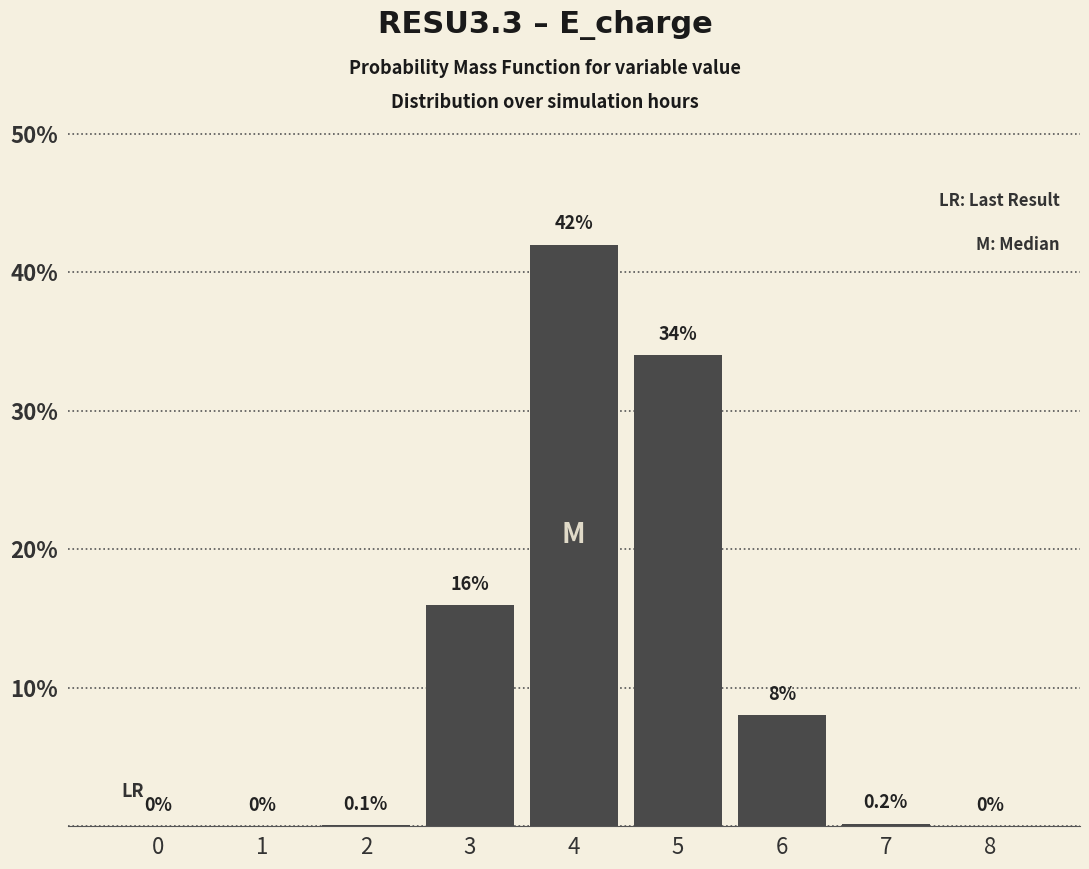

Reading left to right, transcribe all the data shown in this chart.

0=0.0	1=0.0	2=0.1	3=16.0	4=42.0	5=34.0	6=8.0	7=0.2	8=0.0